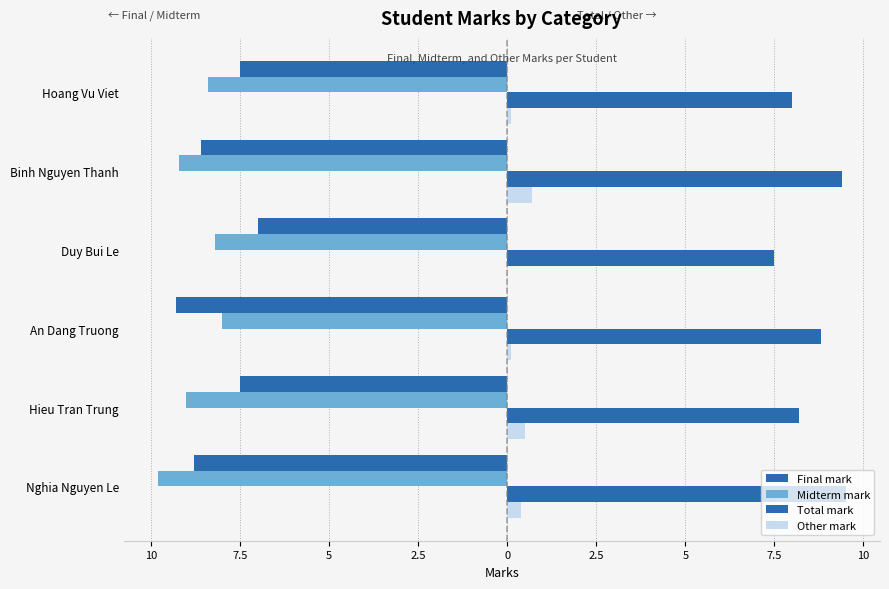

What is the sum of all Midterm mark values?

-52.6